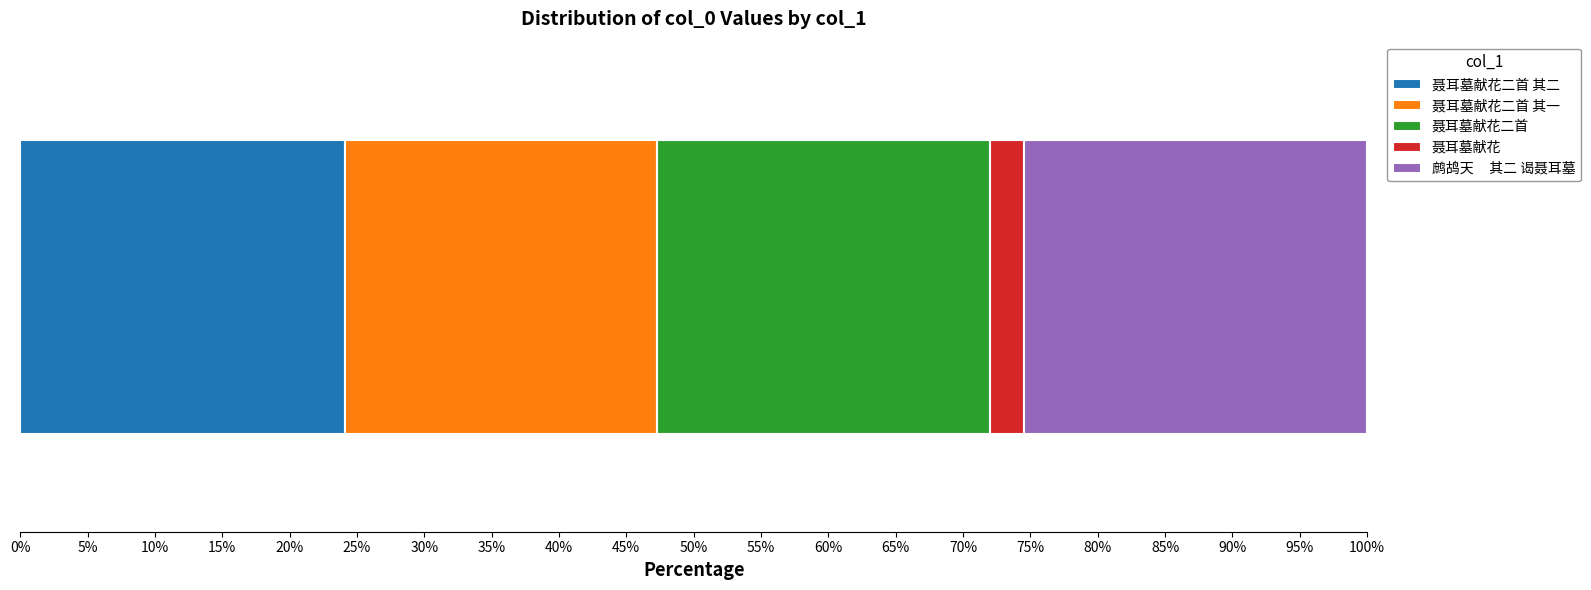

Count the number of categories in the chart.

1